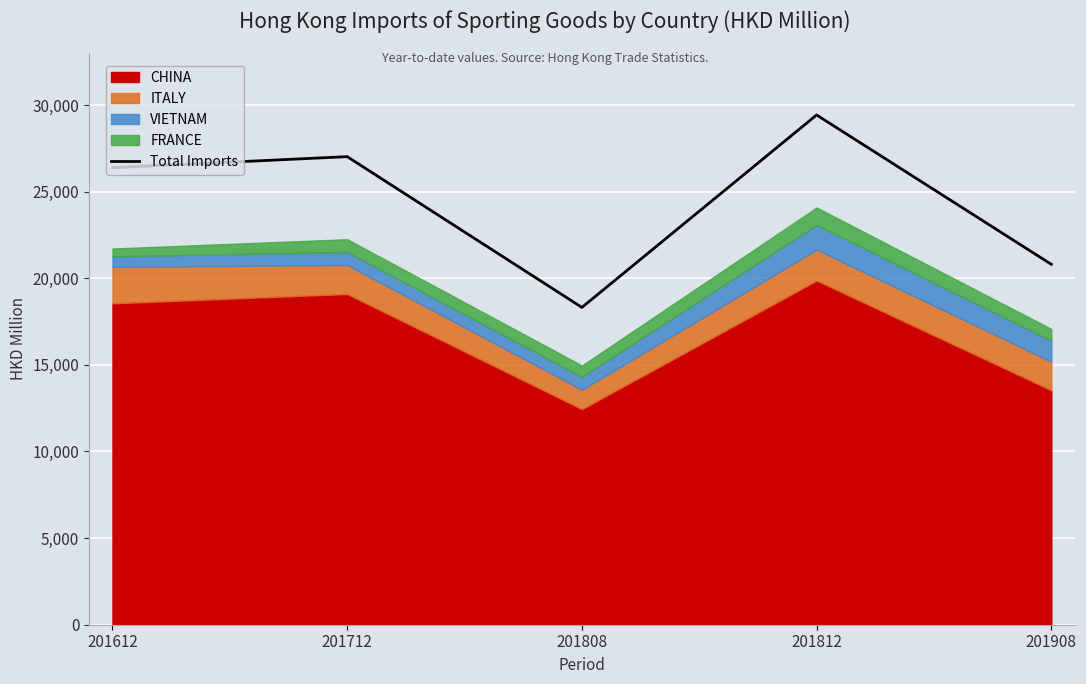

The chart shows a value of 13498.5 at 201908. True or false?

False